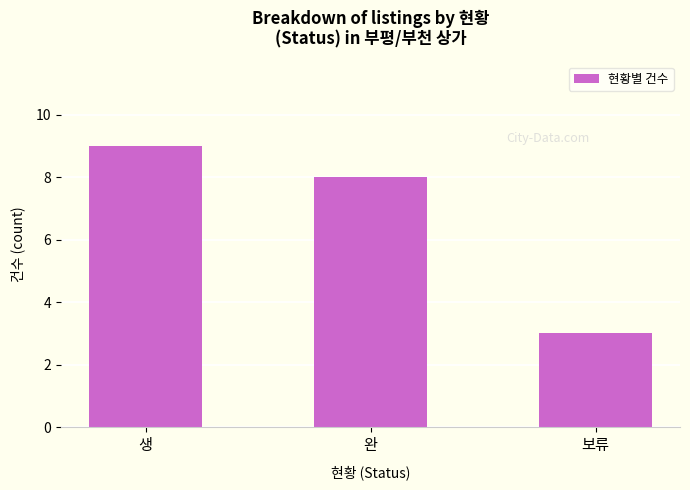

How many bars are there in total?

3